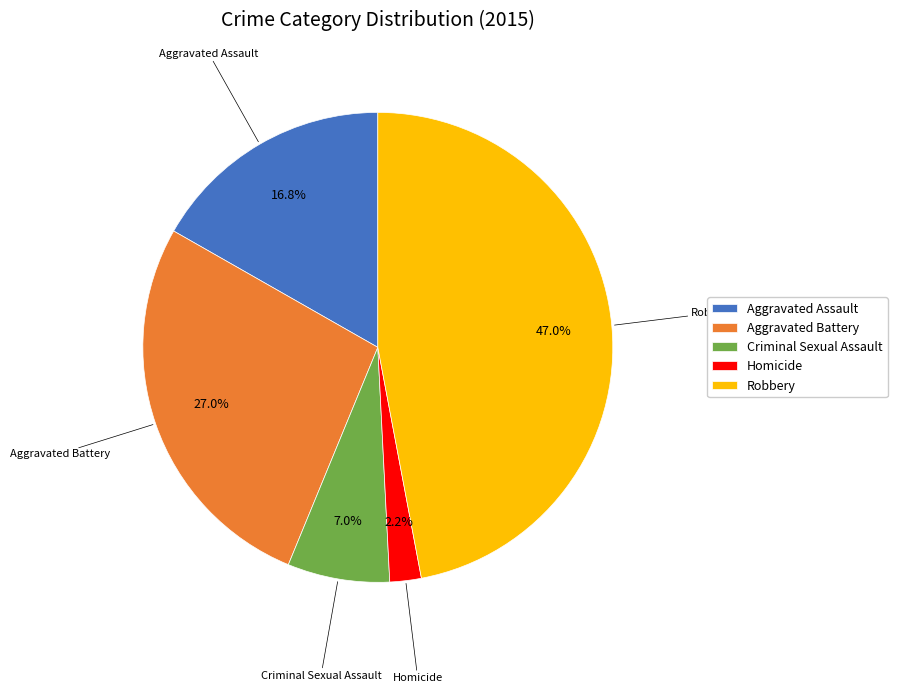

The Aggravated Assault slice represents 17% of the pie. True or false?

True